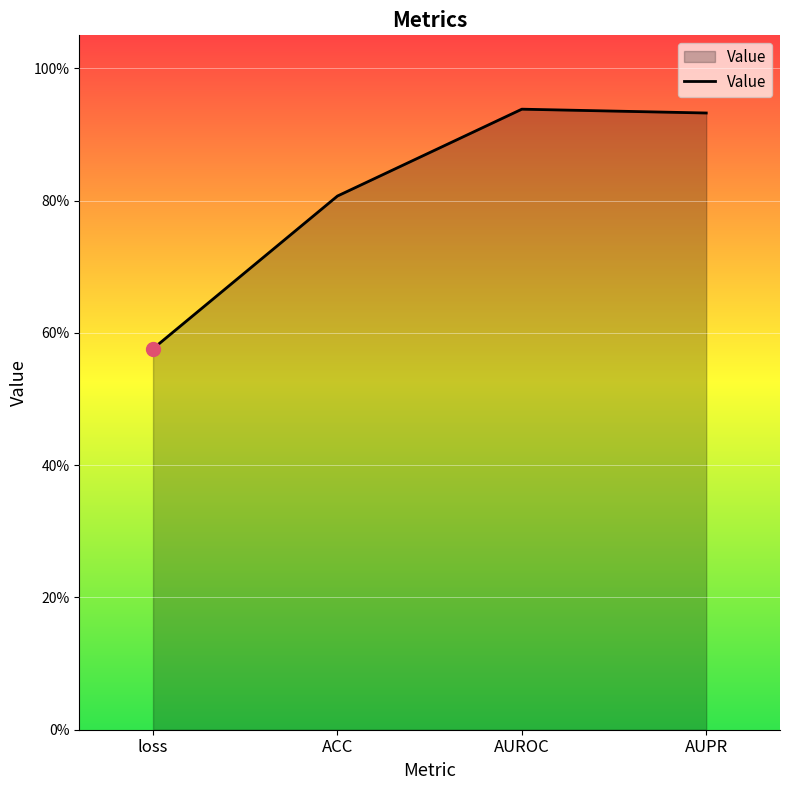

Does the chart have visible grid lines?

Yes